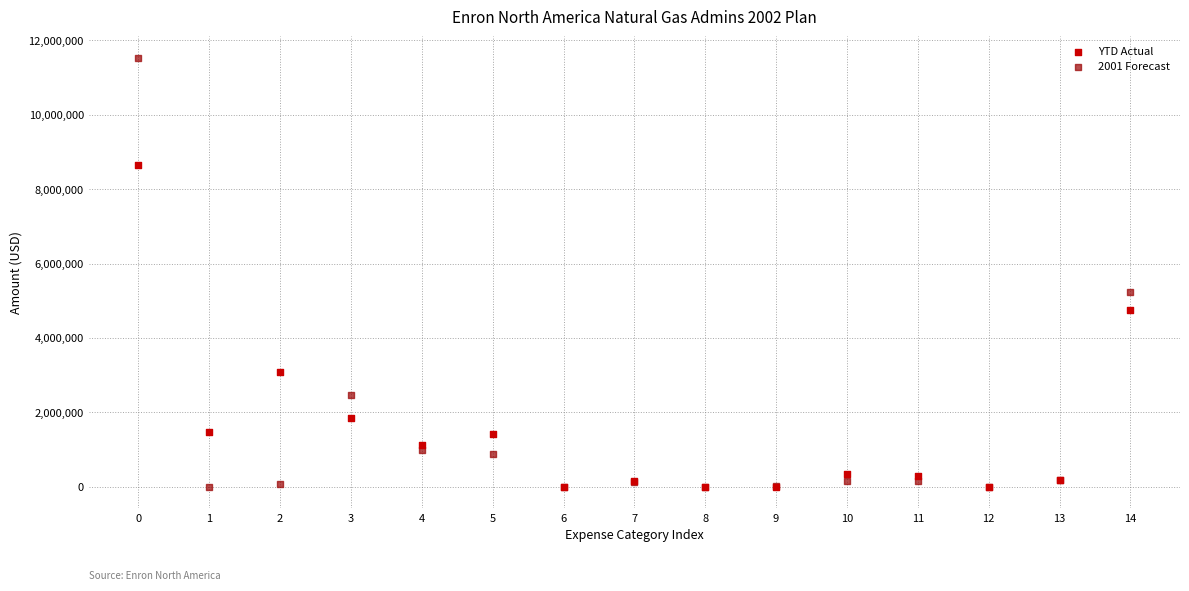

What are all the series names shown in the legend?

YTD Actual, 2001 Forecast